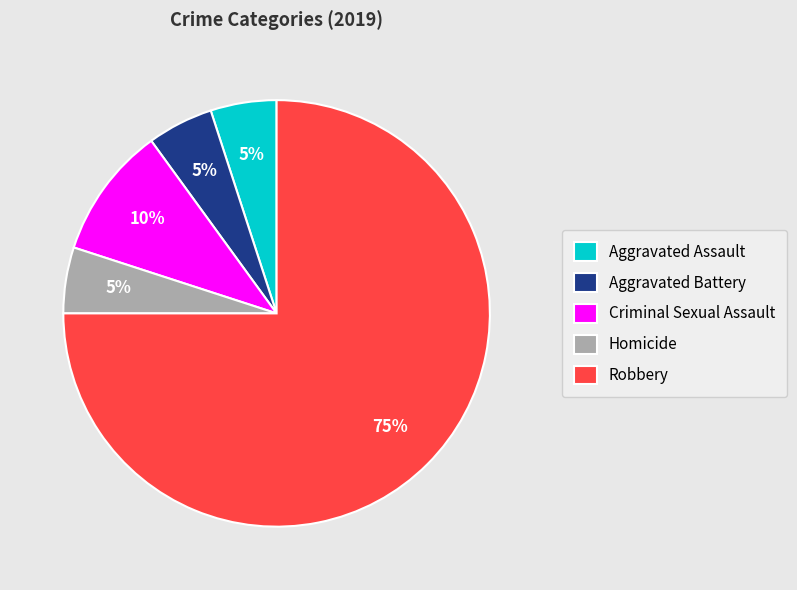

Is there any slice that represents more than half of the pie?

Yes